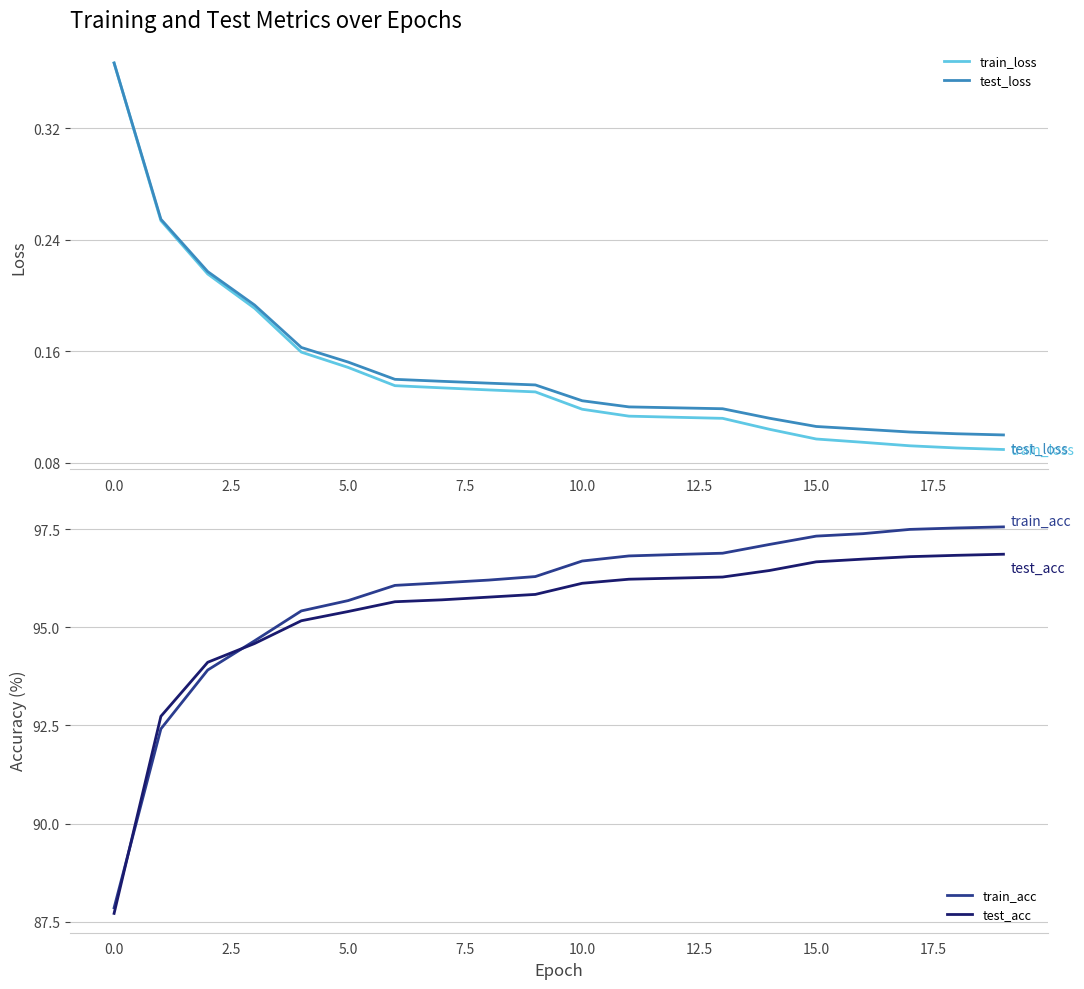

What is the lowest value of the train_acc series?

87.9